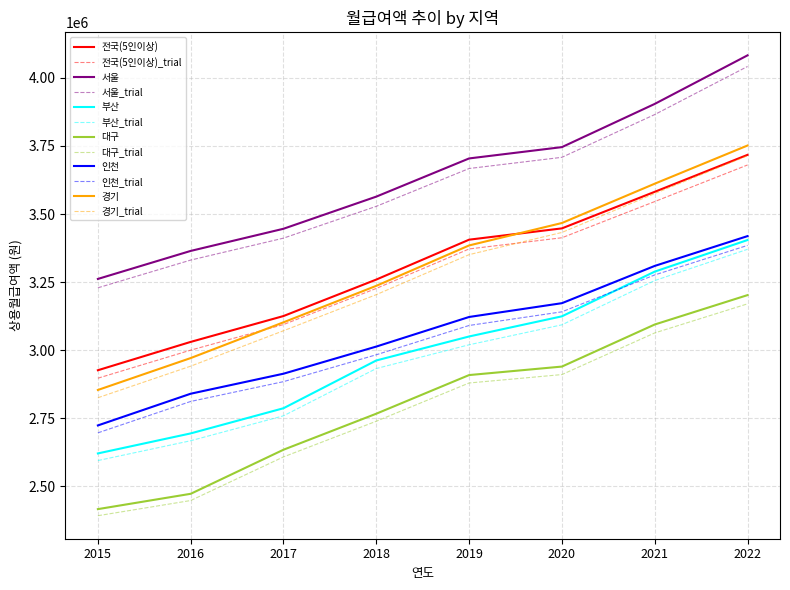

Rank the series at 2015 from lowest to highest value.

대구_trial, 대구, 부산_trial, 부산, 인천_trial, 인천, 경기_trial, 경기, 전국(5인이상)_trial, 전국(5인이상), 서울_trial, 서울